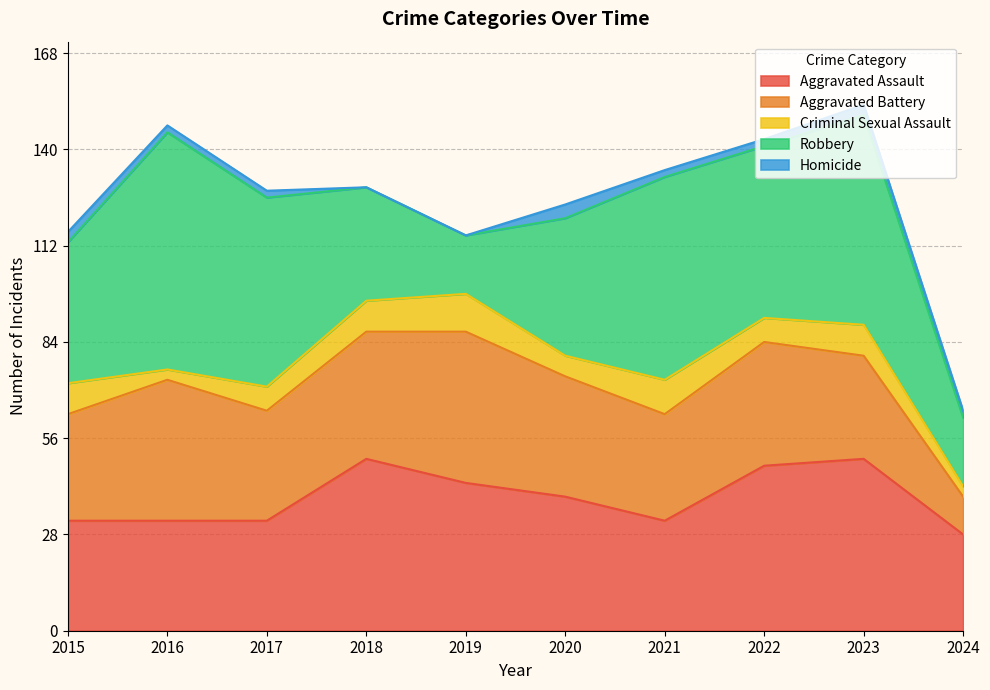

How many series are shown in this chart?

5